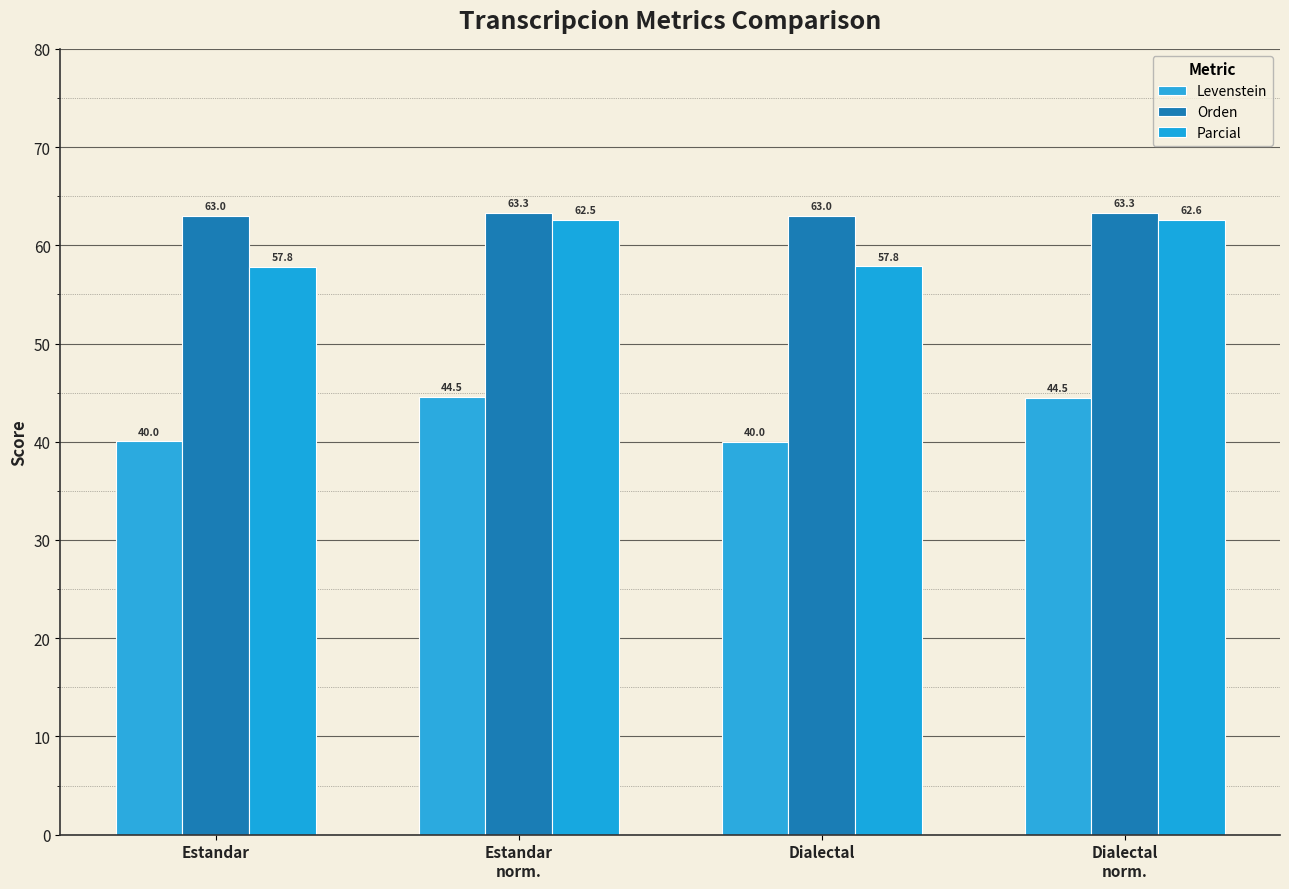

What is the difference between the second highest and minimum values in the Parcial series?

4.7